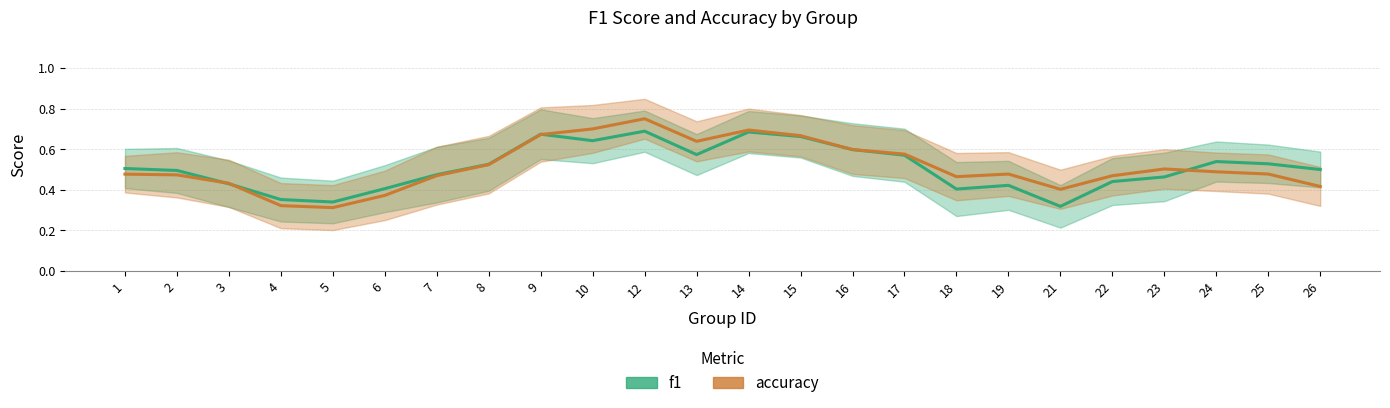

True or false: f1 has a value of 0.8 at 25.

False